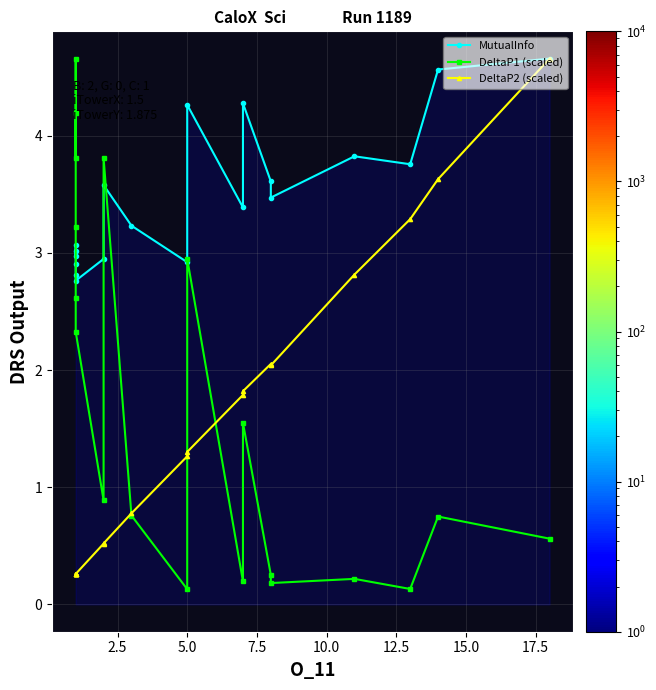

What is the minimum value for DeltaP1 (scaled)?

0.1